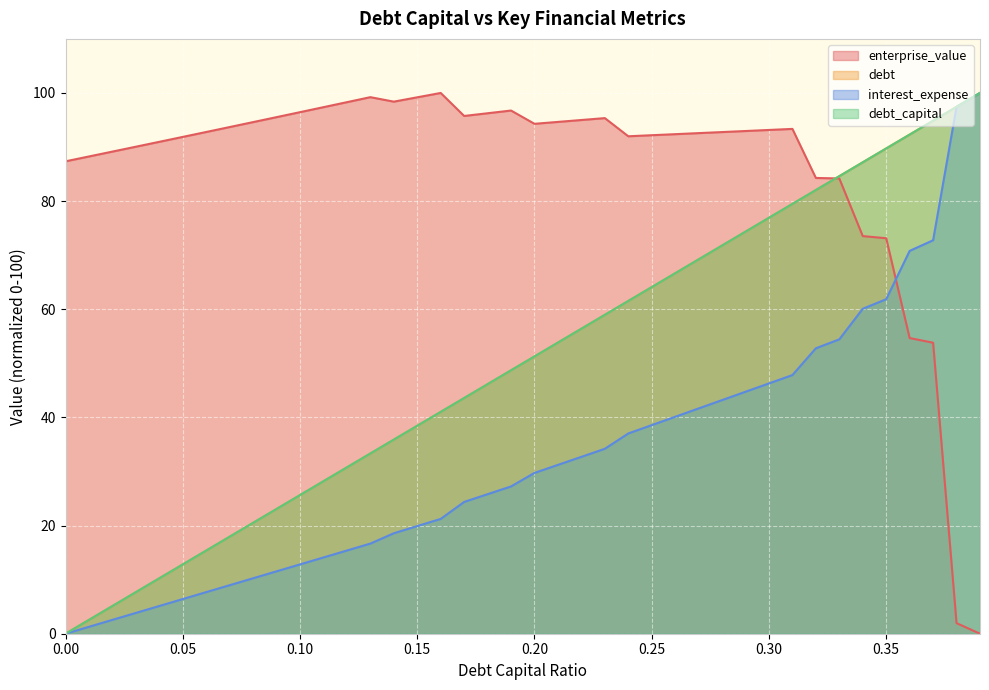

What is the difference between the maximum and minimum values in the debt_capital series?

100.0